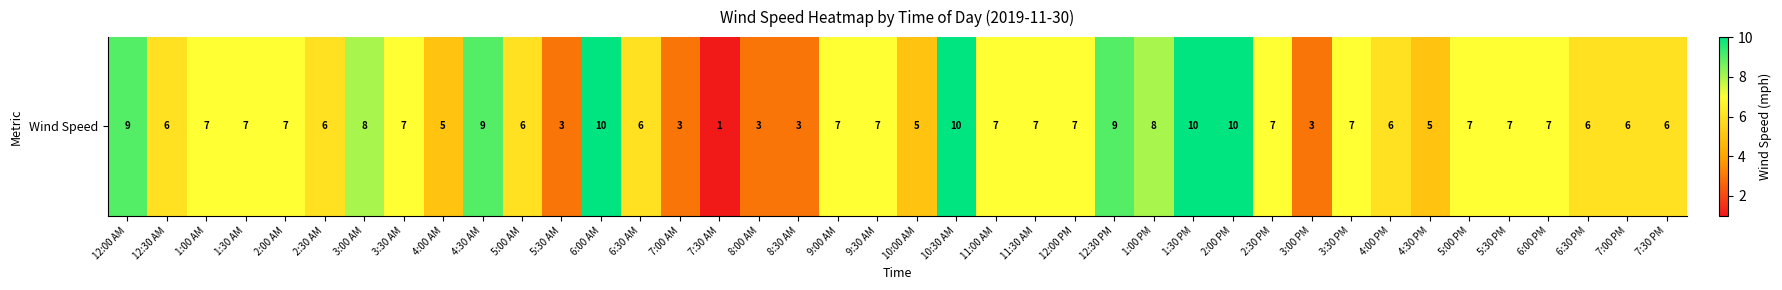

Where does the data first go above 7?

12:00 AM